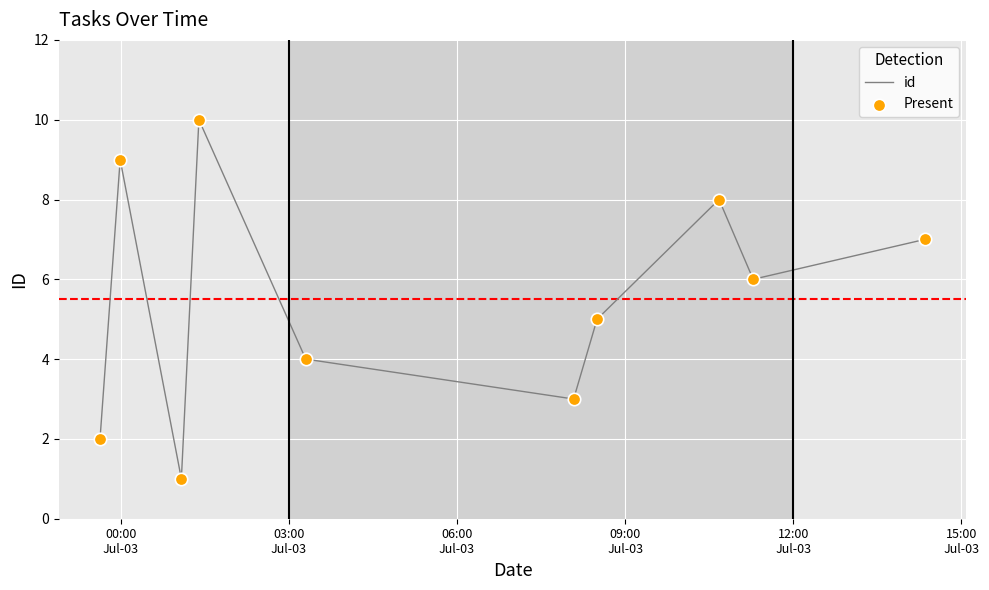

What is the difference between the maximum and minimum values?

9